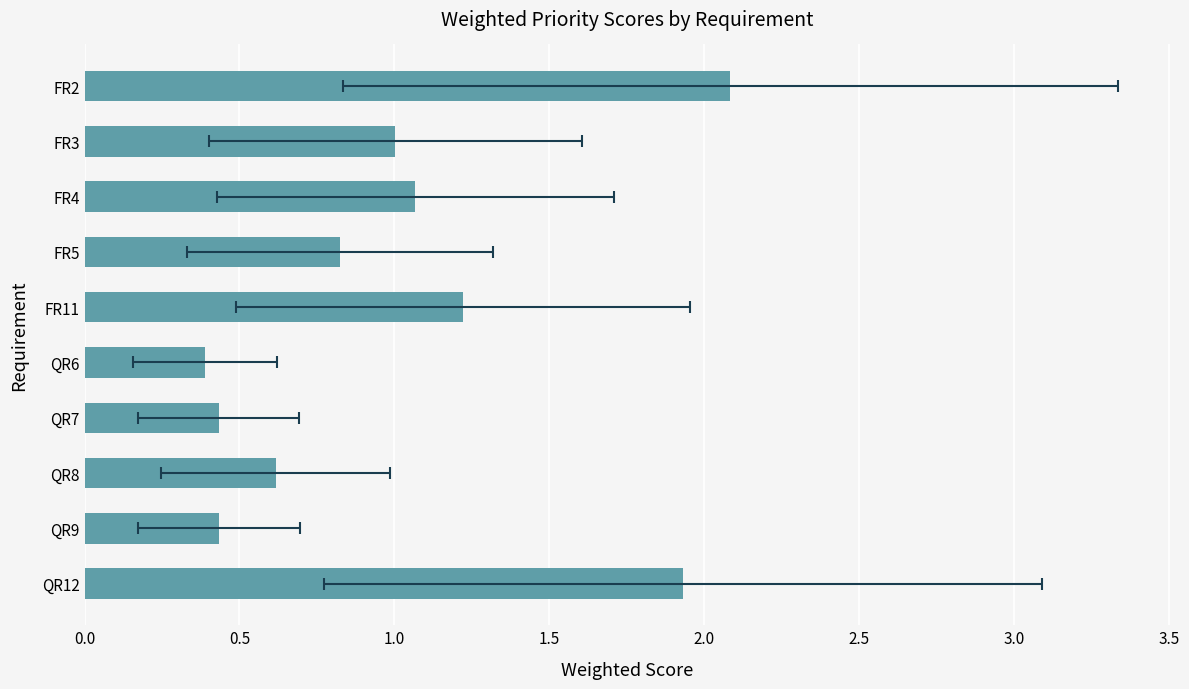

How many bars are there in total?

10